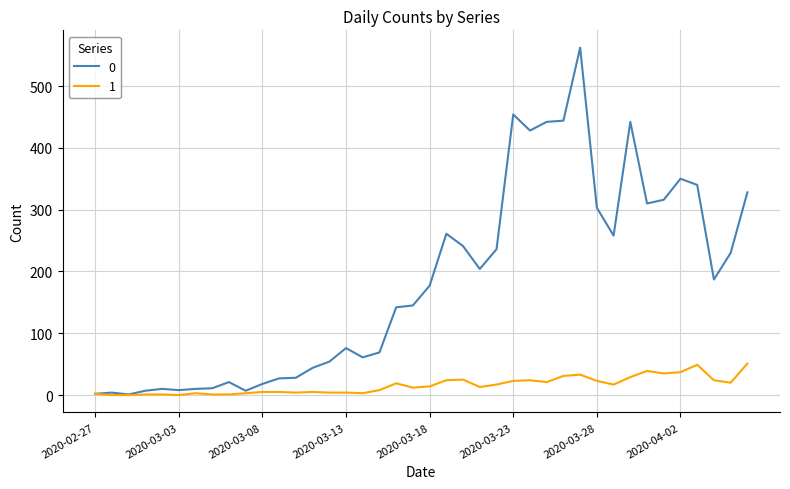

List the series in order of their overall mean, lowest first.

1, 0